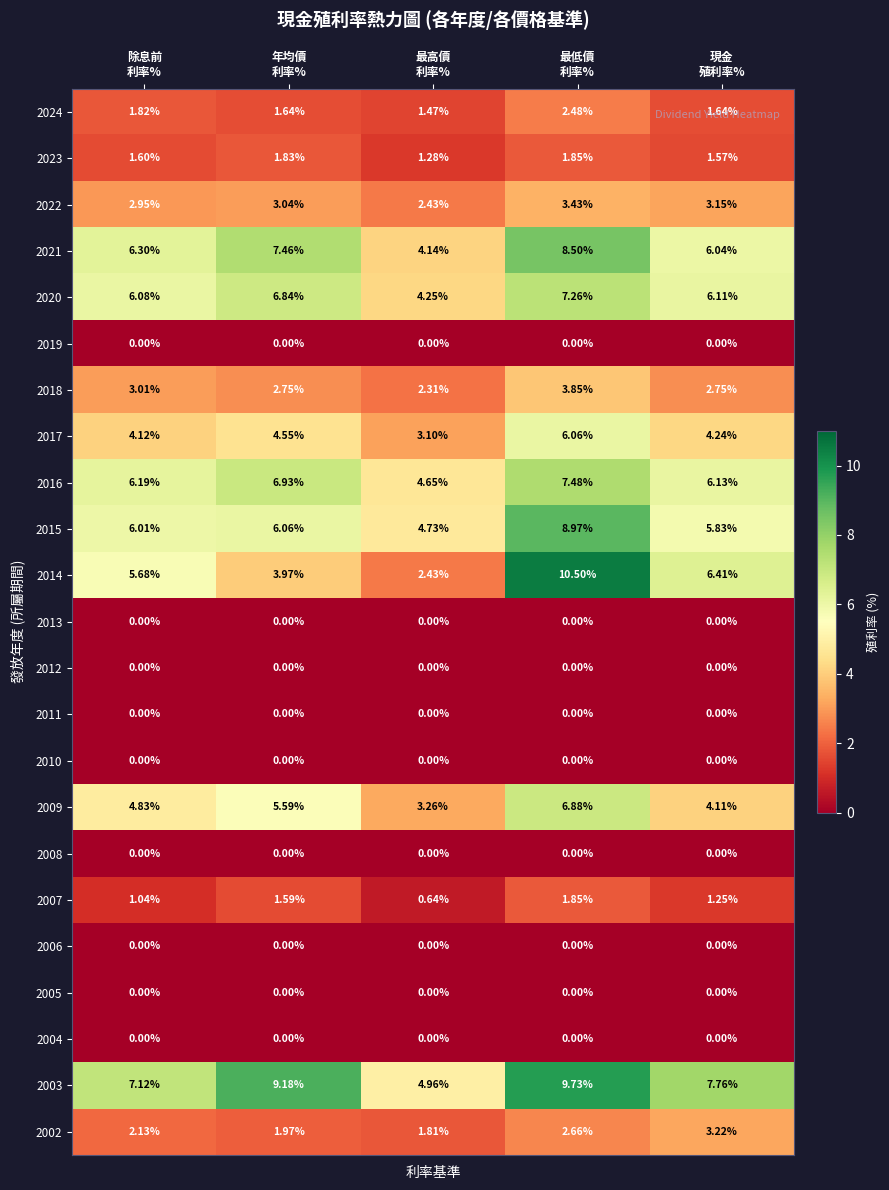

How many distinct data groups are displayed?

23